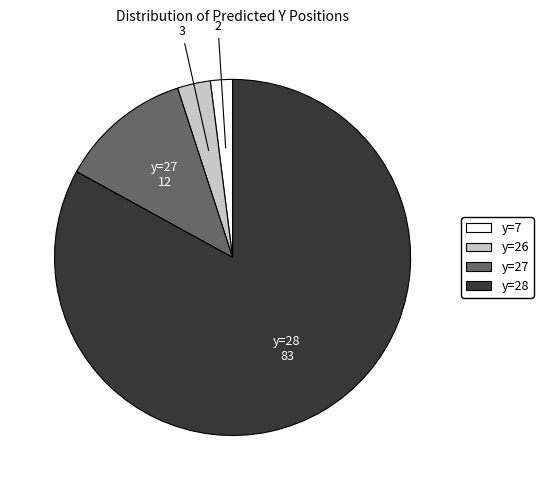

Between y=7 and y=27, which is larger?

y=27